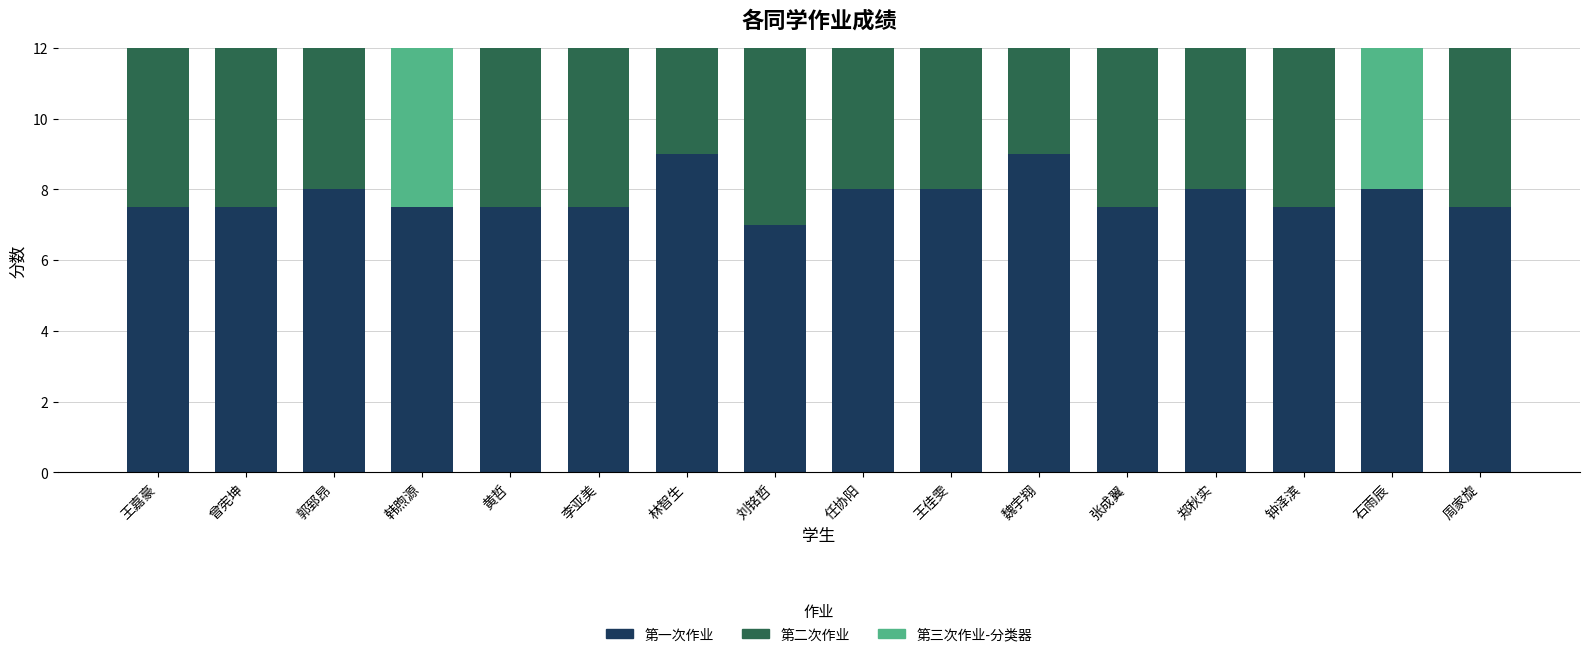

Reading right to left, list all the values displayed in this chart.

第一次作业: 周家旋=7.5	石雨辰=8.0	钟泽滨=7.5	郑秋实=8.0	张成翼=7.5	魏宇翔=9.0	王佳雯=8.0	任协阳=8.0	刘铭哲=7.0	林智生=9.0	李亚美=7.5	黄哲=7.5	韩煦源=7.5	郭郅昂=8.0	曾宪坤=7.5	王嘉豪=7.5
第二次作业: 周家旋=7.5	石雨辰=0.0	钟泽滨=9.0	郑秋实=8.0	张成翼=8.5	魏宇翔=8.5	王佳雯=8.5	任协阳=8.5	刘铭哲=8.0	林智生=9.0	李亚美=8.5	黄哲=7.5	韩煦源=0.0	郭郅昂=8.5	曾宪坤=8.0	王嘉豪=8.5
第三次作业-分类器: 周家旋=8.0	石雨辰=8.5	钟泽滨=8.5	郑秋实=8.0	张成翼=8.0	魏宇翔=9.0	王佳雯=9.0	任协阳=8.0	刘铭哲=9.0	林智生=8.5	李亚美=8.0	黄哲=8.5	韩煦源=8.0	郭郅昂=8.0	曾宪坤=8.0	王嘉豪=8.0